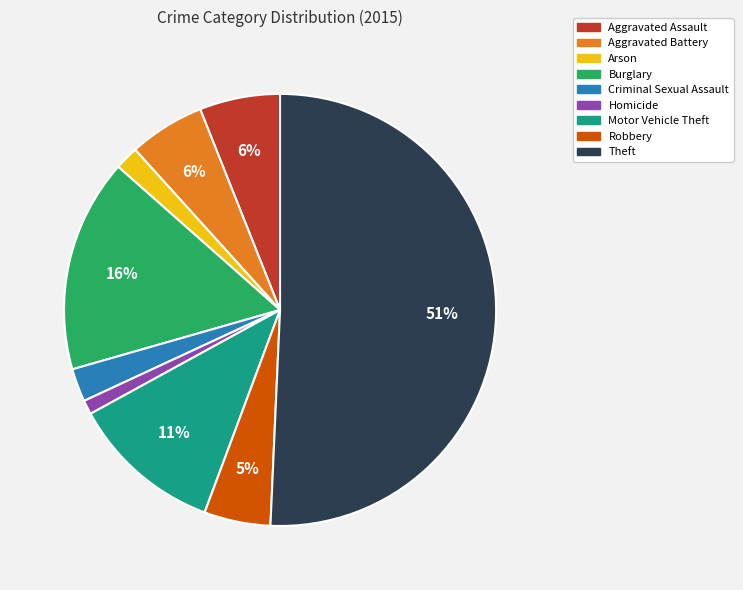

Which category accounts for the majority?

Theft